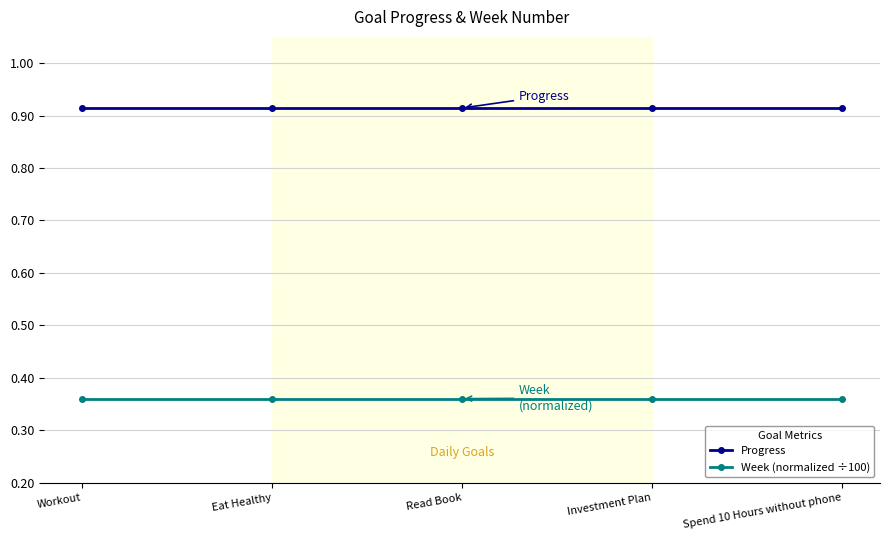

True or false: Week (normalized ÷100) and Progress intersect in this chart.

False